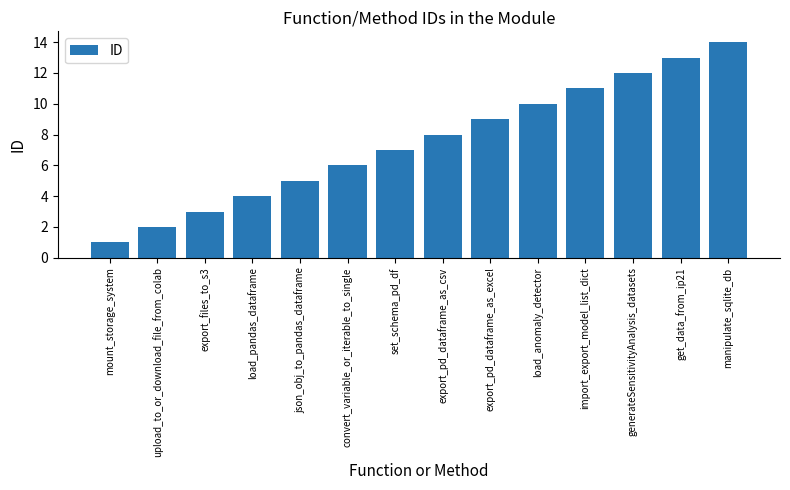

What is the difference between the maximum and minimum values?

13